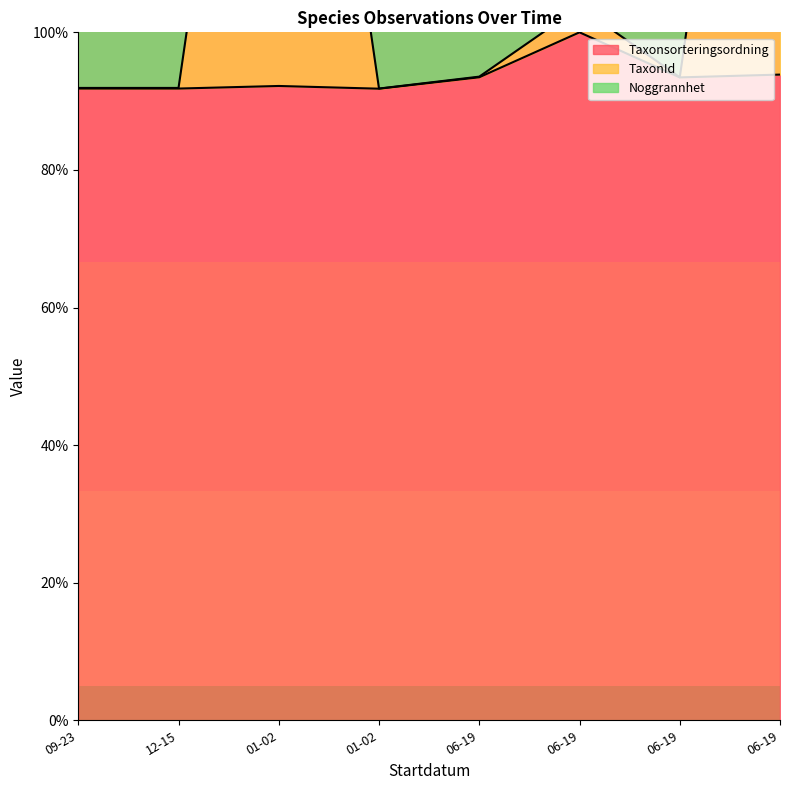

In Taxonsorteringsordning, how many points are lower than both neighbors (excluding endpoints)?

2